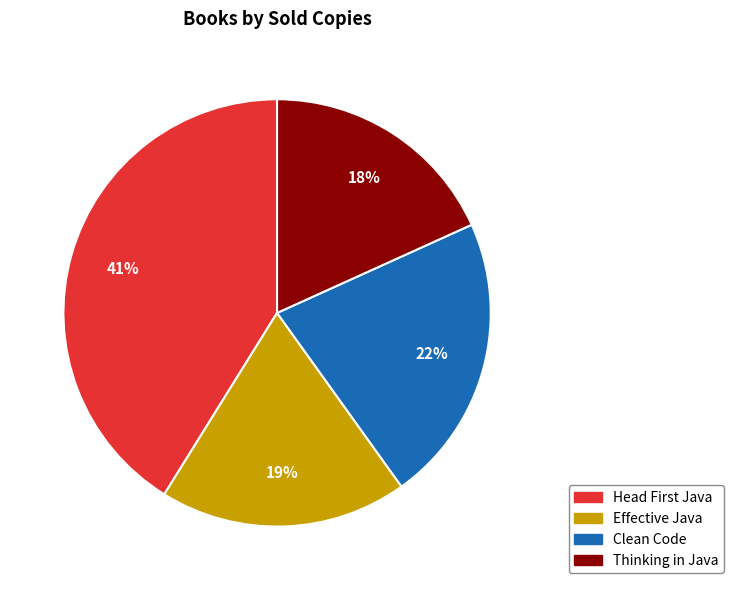

Does any single category account for the majority?

No